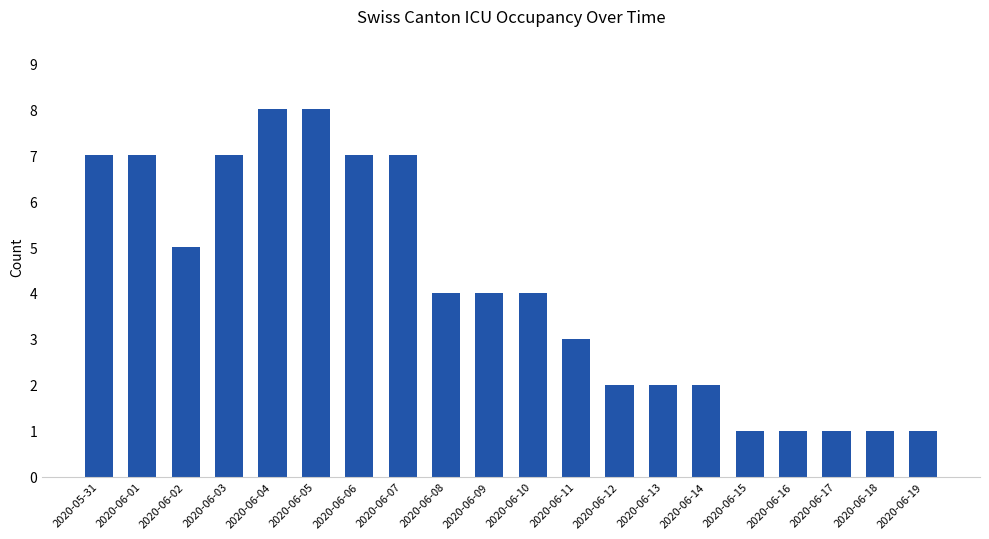

What is the difference between the values at 2020-06-06 and 2020-06-11?

4